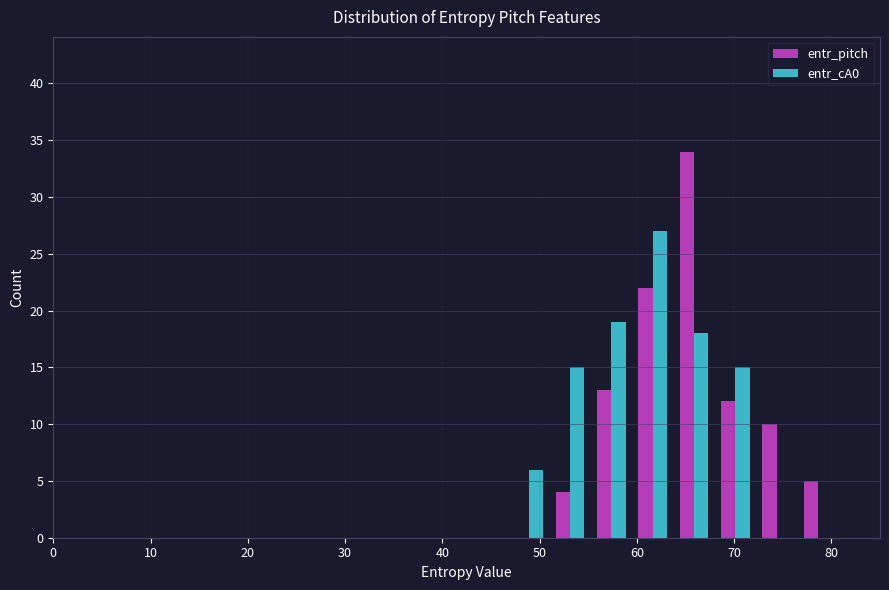

What is the height of the entr_cA0 bar covering 47 to 51 on the x-axis? Neither the bar edges nor the heights are printed on the chart, so give them approximately, as read against the axes.

6